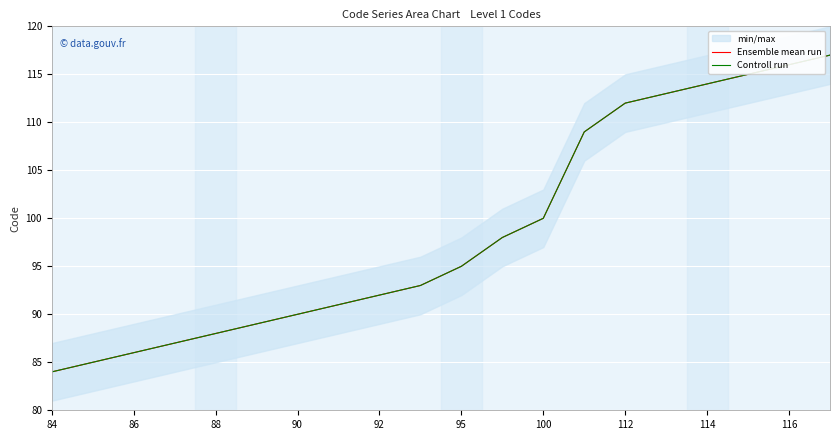

What is the average value of the Ensemble mean run series?

99